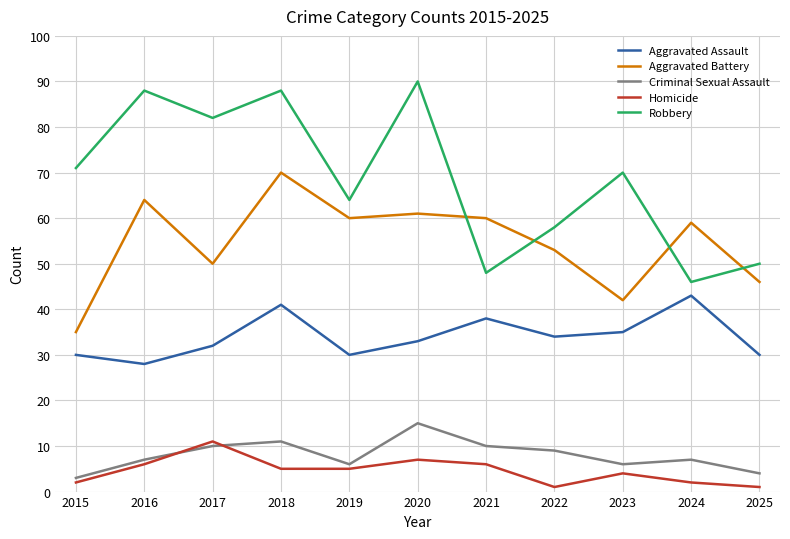

True or false: Aggravated Assault has a value of 28 at 2016.

True